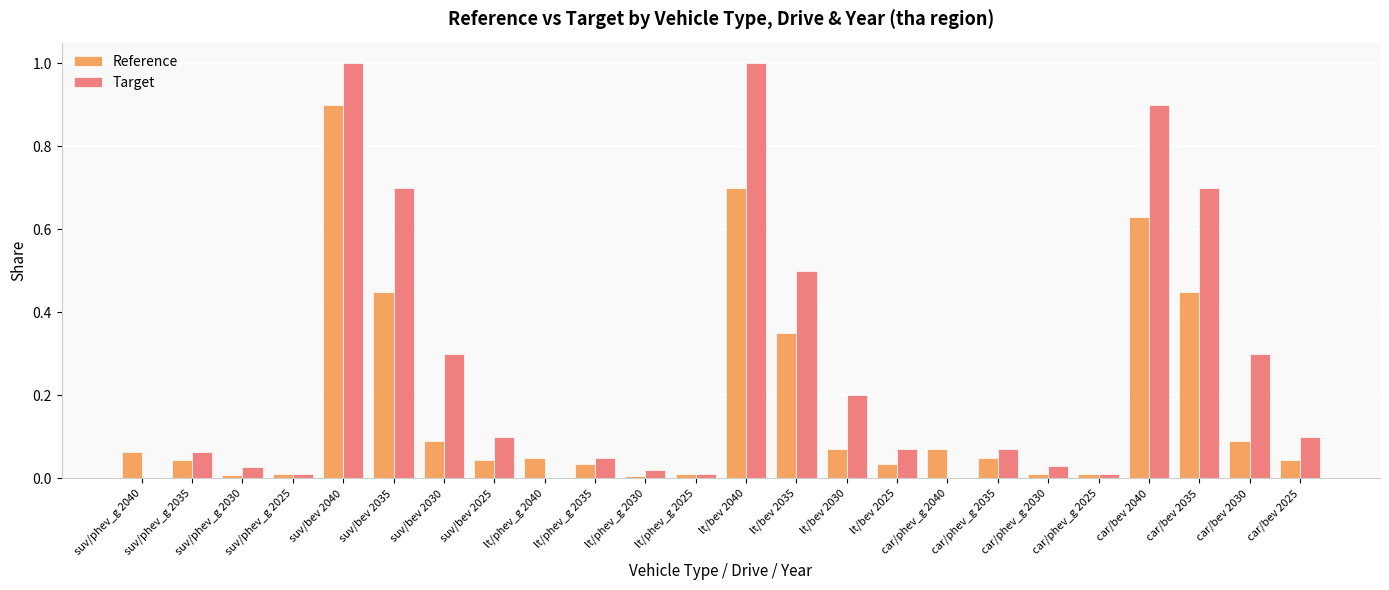

Is it true that Target equals 0.1 at car/bev 2030?

False